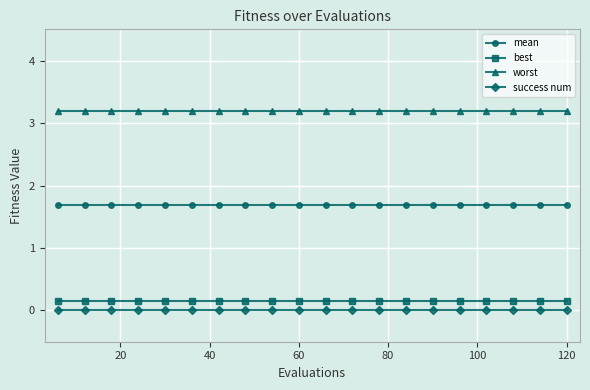

How many lines are shown in the chart?

4